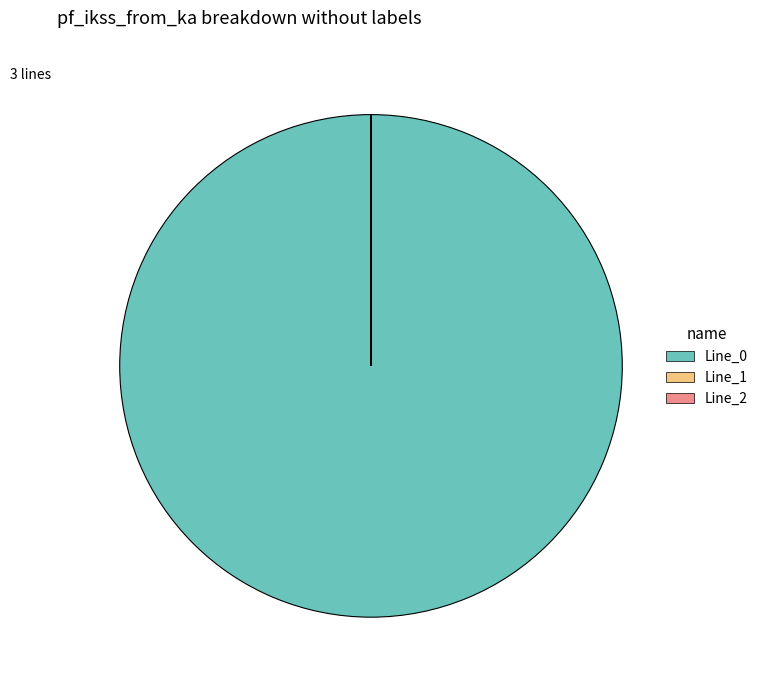

What is the largest slice in the pie chart?

Line_0